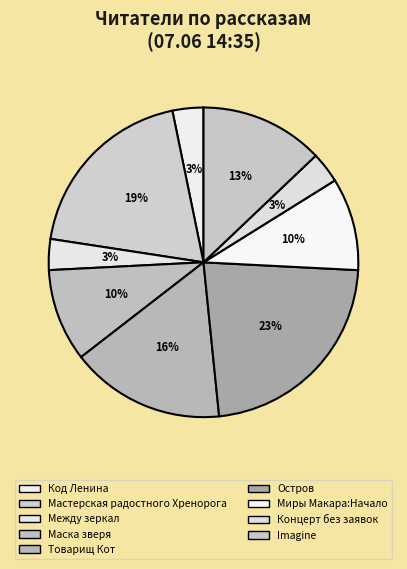

How many slices are in this pie chart?

9